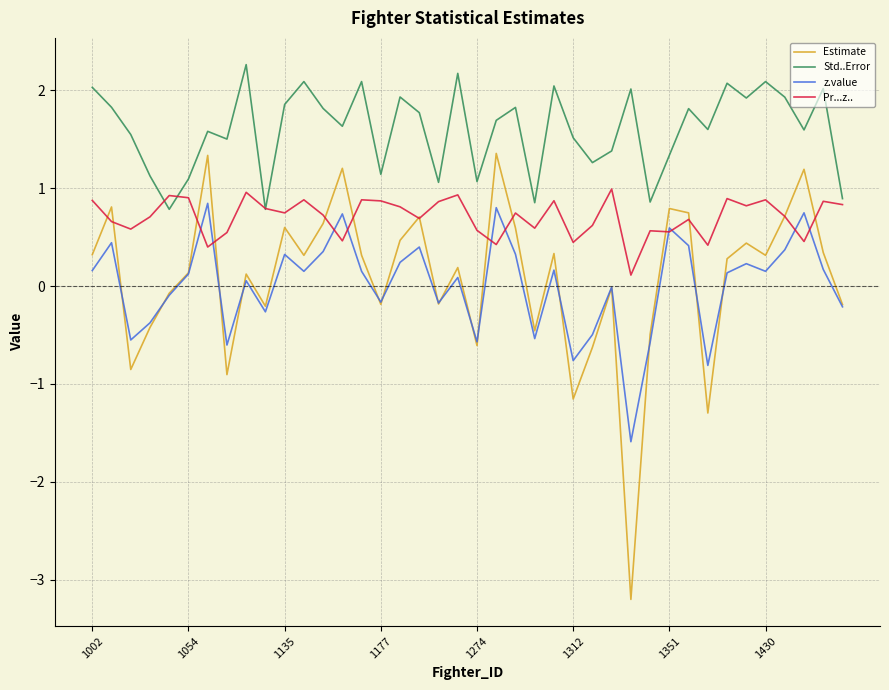

Which series has the widest spread of values?

Estimate